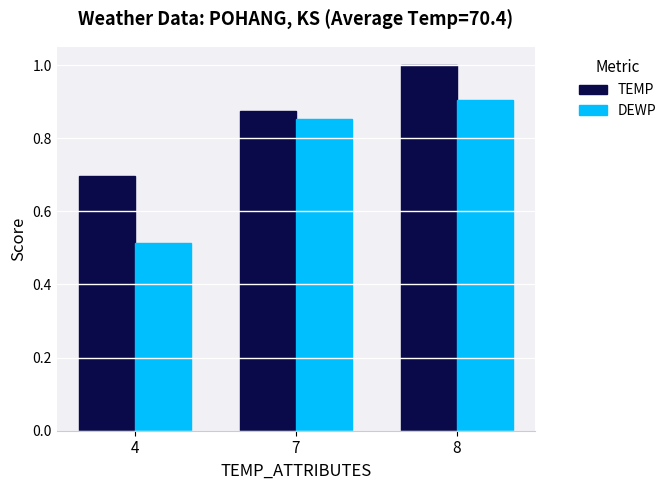

Rank the series by their maximum value, from highest to lowest.

TEMP, DEWP